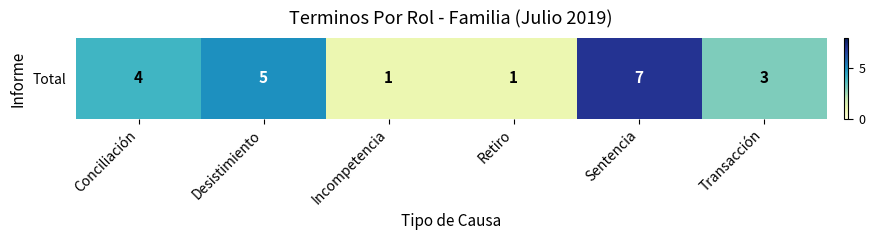

Which has a higher value, Sentencia or Conciliación?

Sentencia